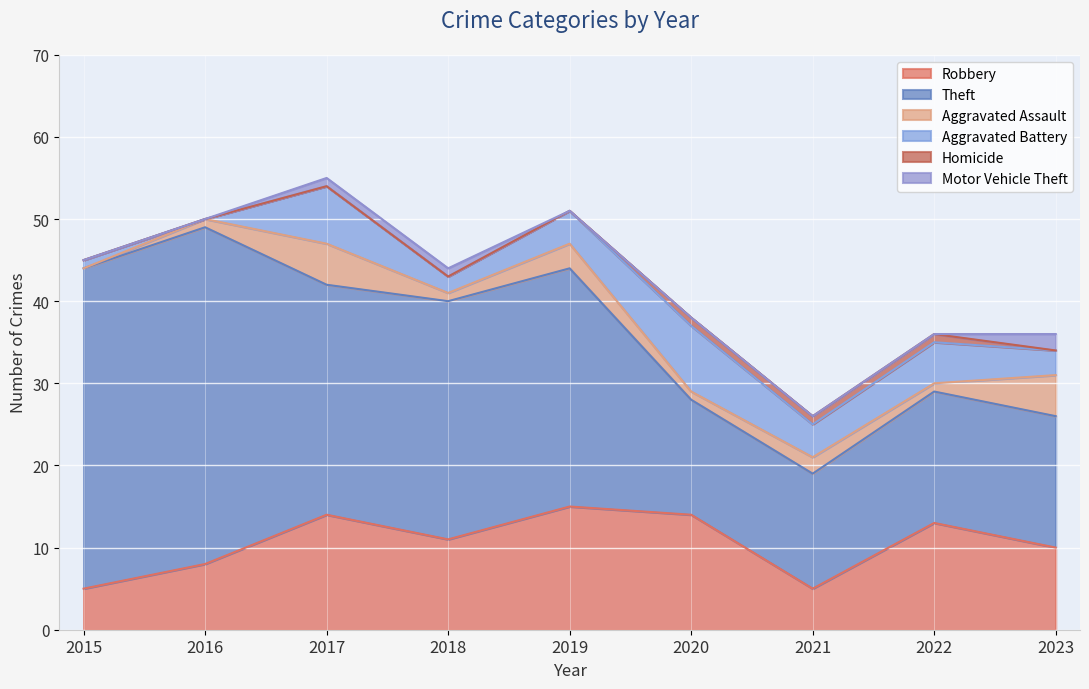

What is the total value across all series at 2020?

38